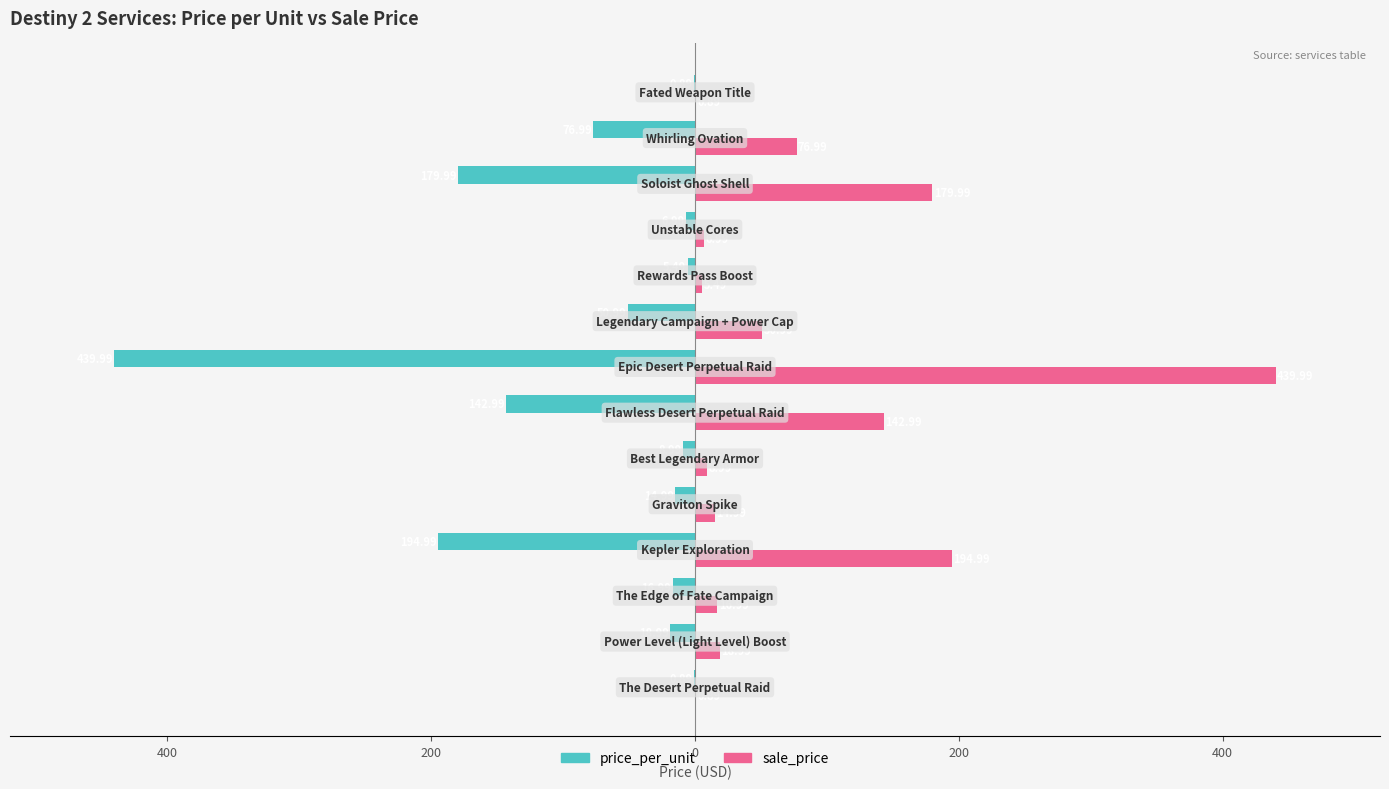

What are all the series names shown in the legend?

price_per_unit, sale_price